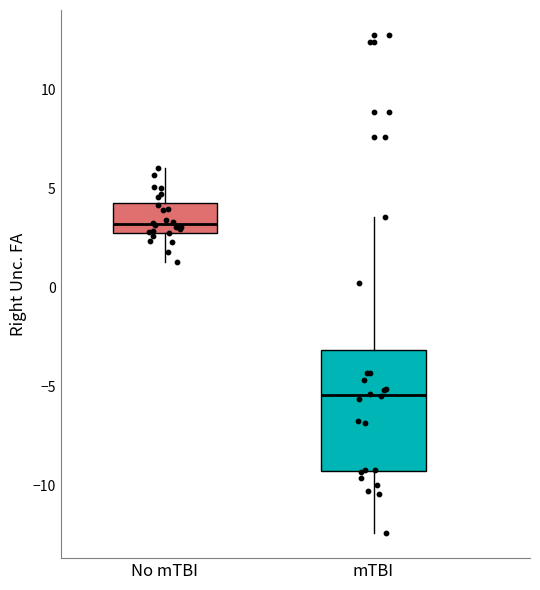

Comparing the boxes themselves (not the whiskers), which one is the tallest?

mTBI